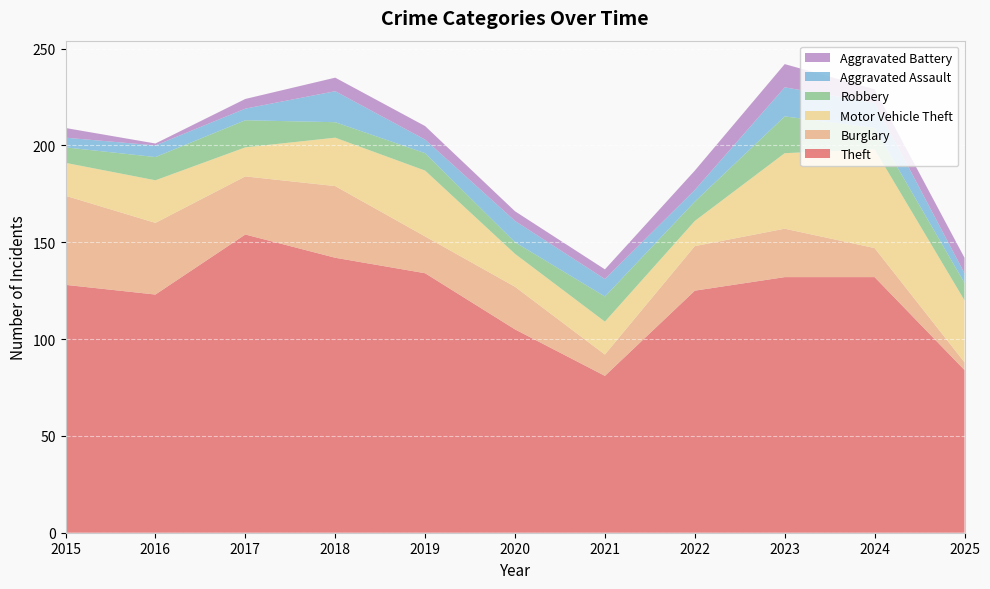

Reading left to right, what are all the values shown in this chart?

Theft: 2015=128	2016=123	2017=154	2018=142	2019=134	2020=105	2021=81	2022=125	2023=132	2024=132	2025=84
Burglary: 2015=46	2016=37	2017=30	2018=37	2019=19	2020=22	2021=11	2022=23	2023=25	2024=15	2025=4
Motor Vehicle Theft: 2015=17	2016=22	2017=15	2018=25	2019=34	2020=17	2021=17	2022=13	2023=39	2024=51	2025=32
Robbery: 2015=8	2016=12	2017=14	2018=8	2019=9	2020=6	2021=13	2022=10	2023=19	2024=11	2025=9
Aggravated Assault: 2015=5	2016=6	2017=6	2018=16	2019=7	2020=11	2021=9	2022=6	2023=15	2024=13	2025=5
Aggravated Battery: 2015=5	2016=1	2017=5	2018=7	2019=7	2020=5	2021=5	2022=10	2023=12	2024=7	2025=8